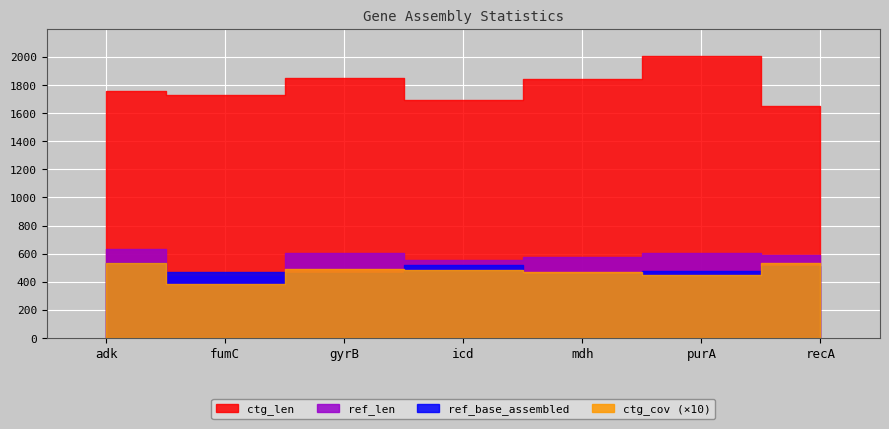

At how many categories does at least one series exceed 399?

7